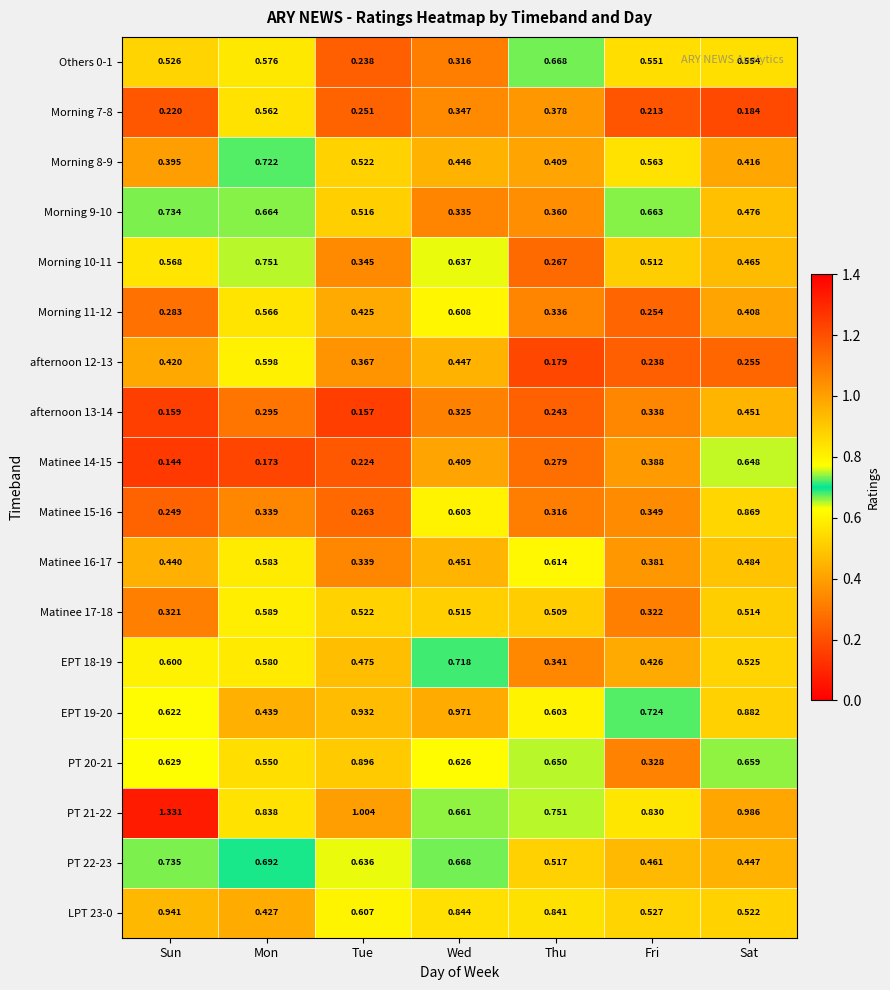

Which series changed the most between Mon and Sat?

Matinee 15-16